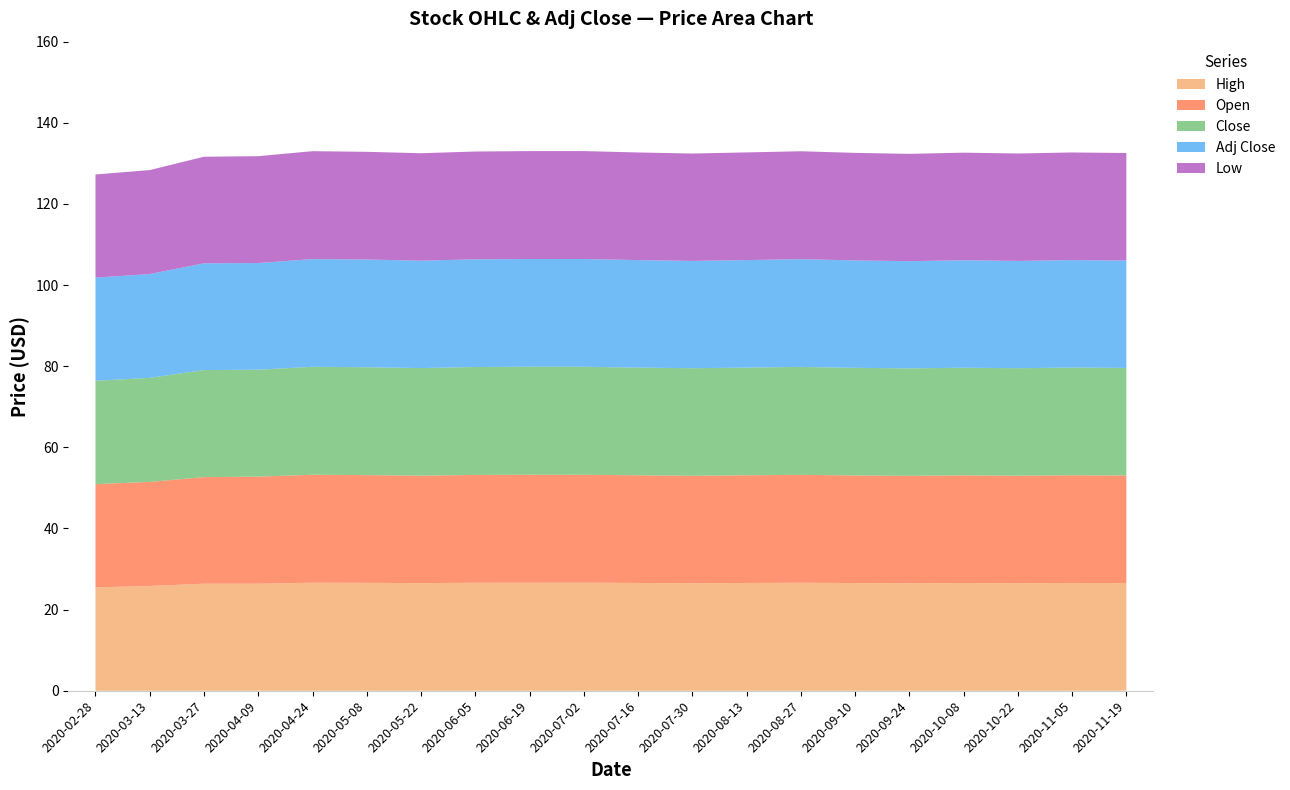

Reading left to right, list all the values displayed in this chart.

High: 25.5	25.8	26.4	26.4	26.6	26.6	26.6	26.6	26.6	26.6	26.6	26.6	26.6	26.6	26.6	26.6	26.6	26.6	26.6	26.6
Open: 25.4	25.6	26.3	26.4	26.6	26.6	26.6	26.6	26.6	26.6	26.6	26.6	26.6	26.6	26.6	26.6	26.6	26.6	26.6	26.6
Close: 25.5	25.6	26.4	26.4	26.6	26.6	26.6	26.6	26.5	26.5	26.5	26.5	26.5	26.5	26.5	26.5	26.5	26.5	26.5	26.5
Adj Close: 25.4	25.6	26.3	26.3	26.6	26.6	26.6	26.6	26.4	26.4	26.4	26.4	26.4	26.4	26.4	26.4	26.4	26.4	26.4	26.4
Low: 25.4	25.6	26.3	26.4	26.6	26.6	26.6	26.6	26.4	26.4	26.4	26.4	26.4	26.4	26.4	26.4	26.4	26.4	26.4	26.4